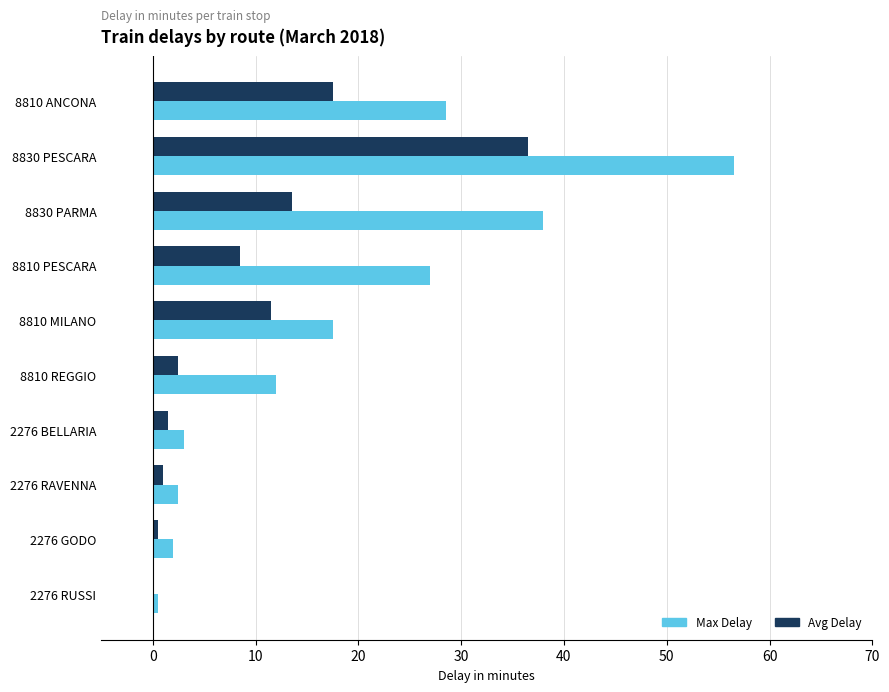

Which category has the highest value in the Max Delay series?

8830 PESCARA